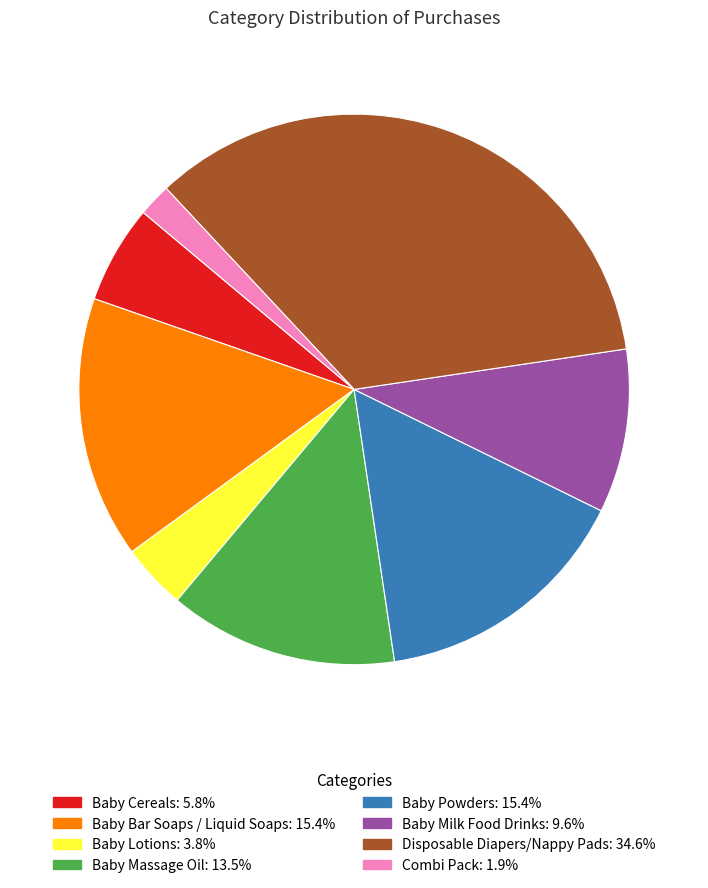

Combined, do Baby Powders and Baby Milk Food Drinks account for over 50%?

No